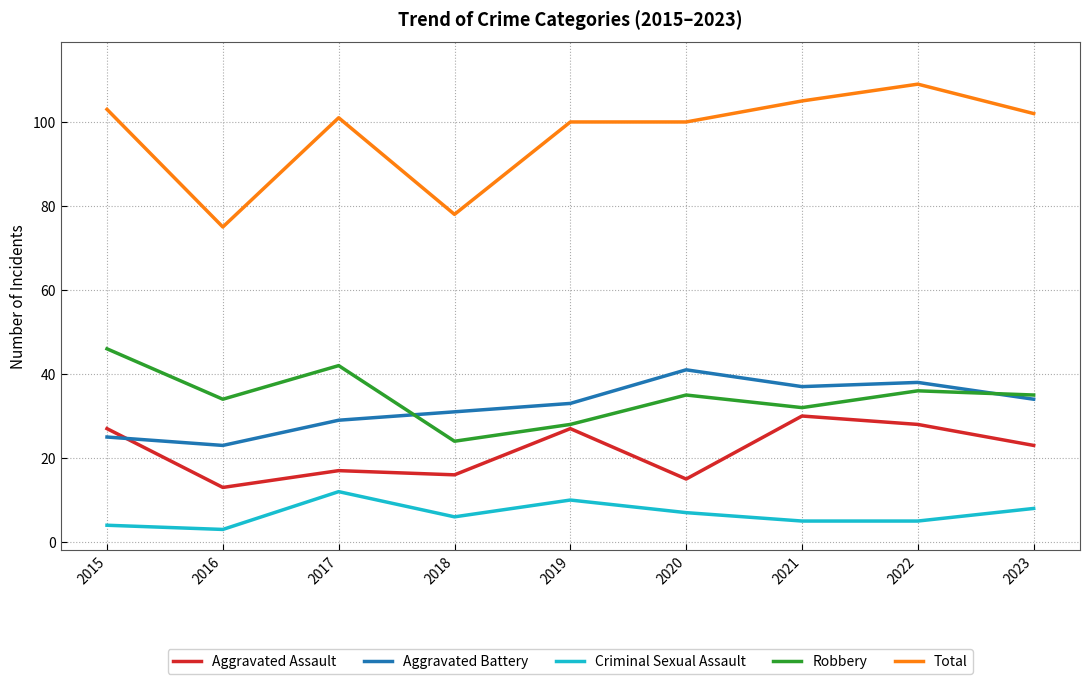

At which category does the chart reach its minimum across all series?

2016